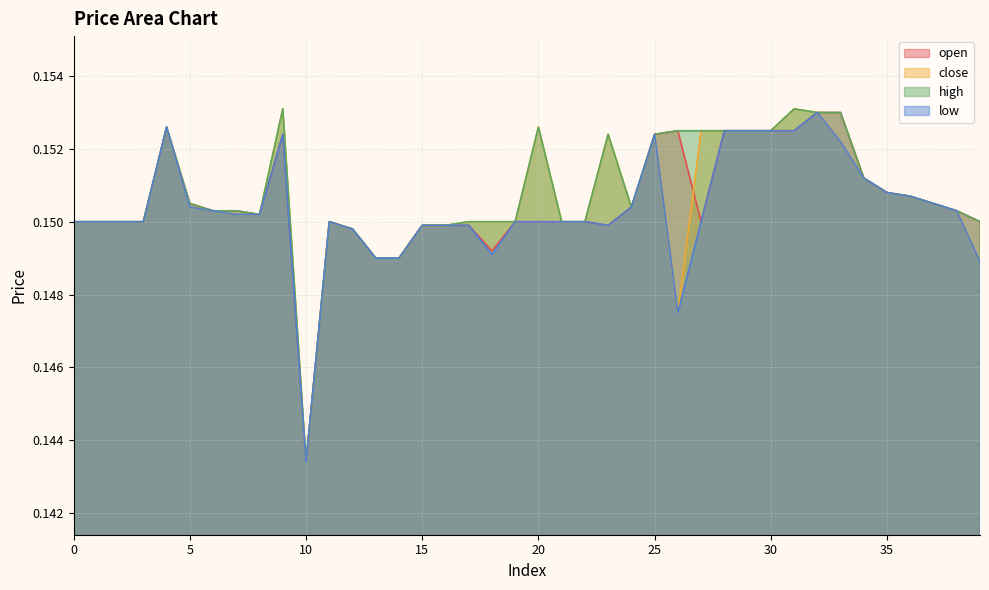

What is the approximate value of open at 4?

0.2